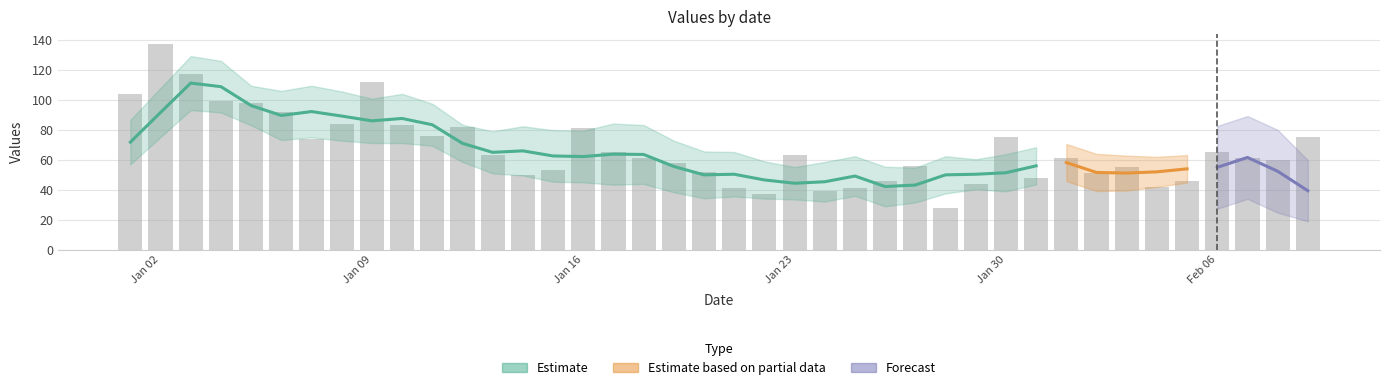

What is the value of the 31st bar from the left?

48